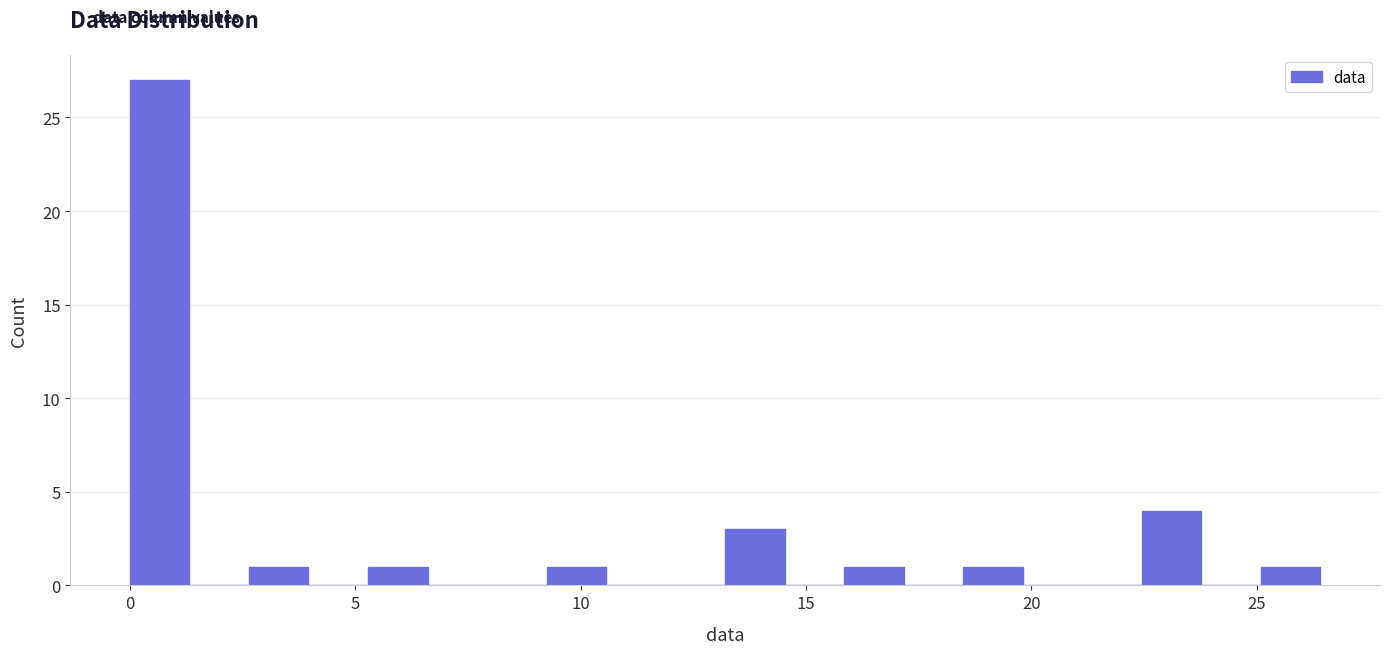

Read against the x-axis, roughly where is the centre of the tallest bar?

0.5